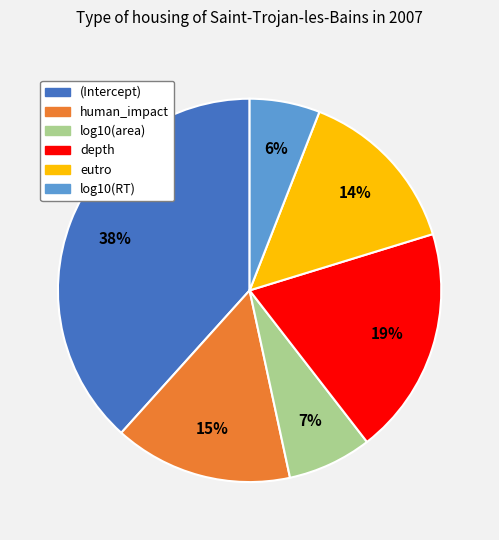

Is it true that (Intercept) is 52% of the pie?

False